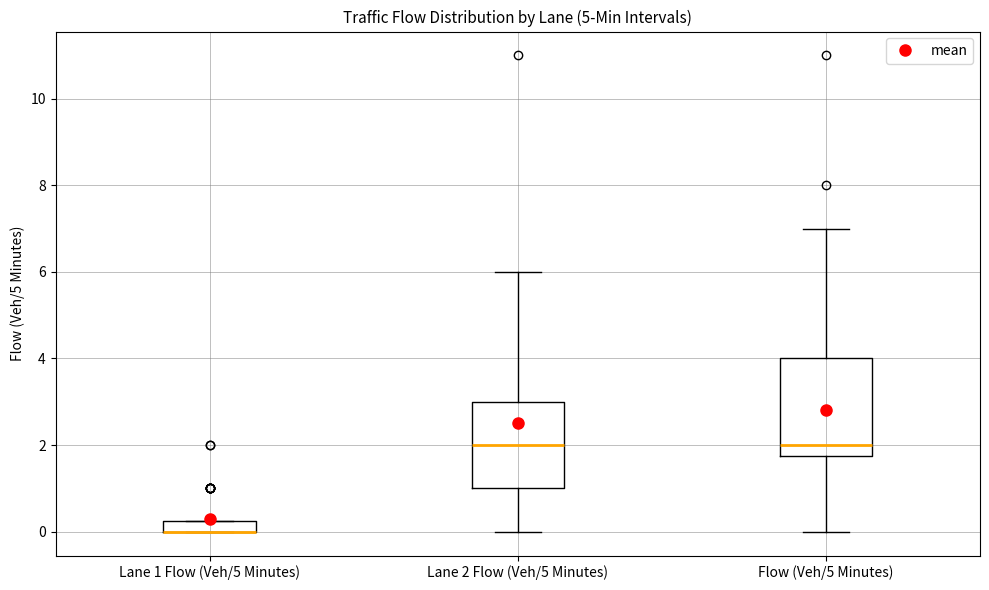

Where is the upper edge of the box for Flow (Veh/5 Minutes) on the y-axis? The values are not printed on the chart, so give them approximately, as read against the axis.

4.0